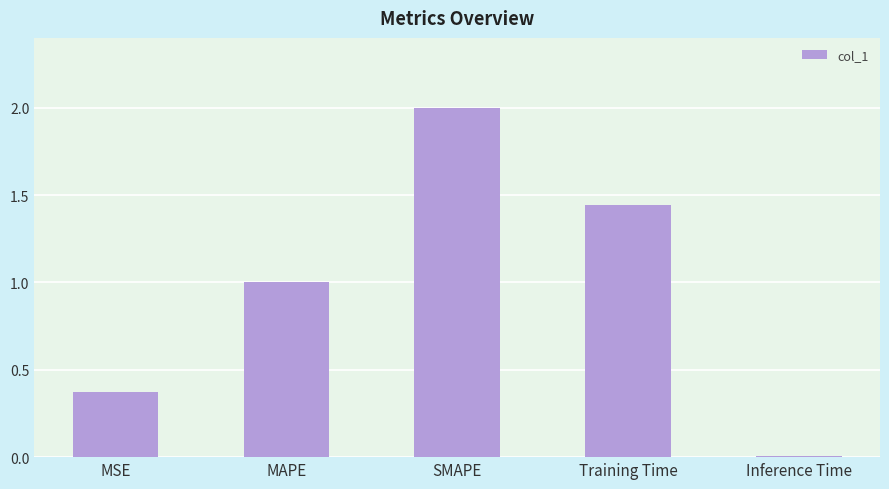

What is the change in value from MSE to Training Time?

+1.1